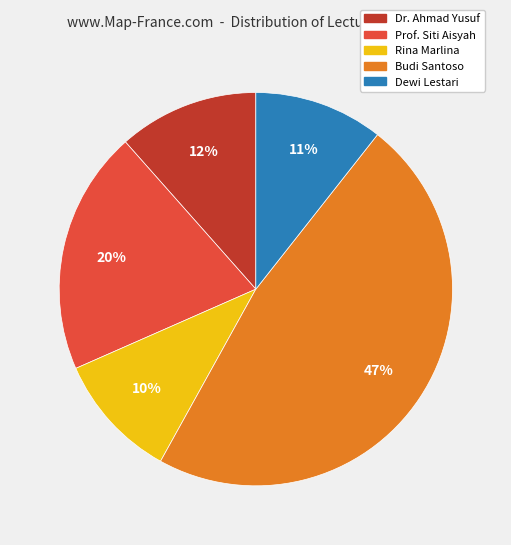

Is the sum of Prof. Siti Aisyah and Dr. Ahmad Yusuf greater than half?

No